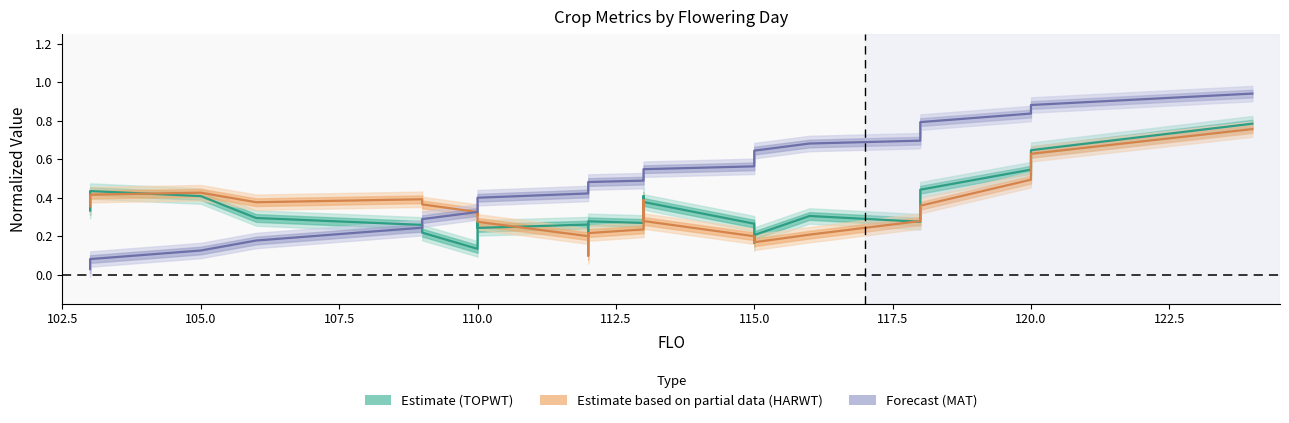

What is the average value of the Estimate based on partial data (HARWT) series?

0.3